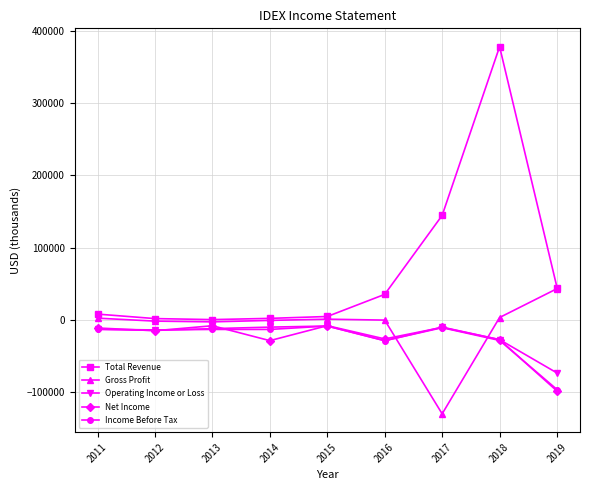

Where does the Gross Profit series first go above -400?

2011